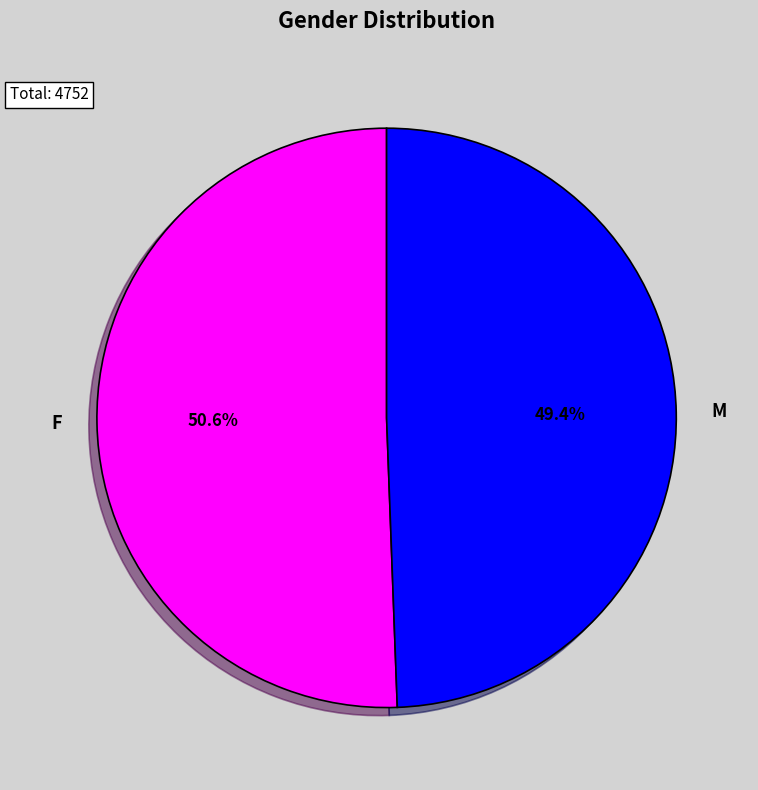

What is the ratio of the value at M to the value at F?

1.0